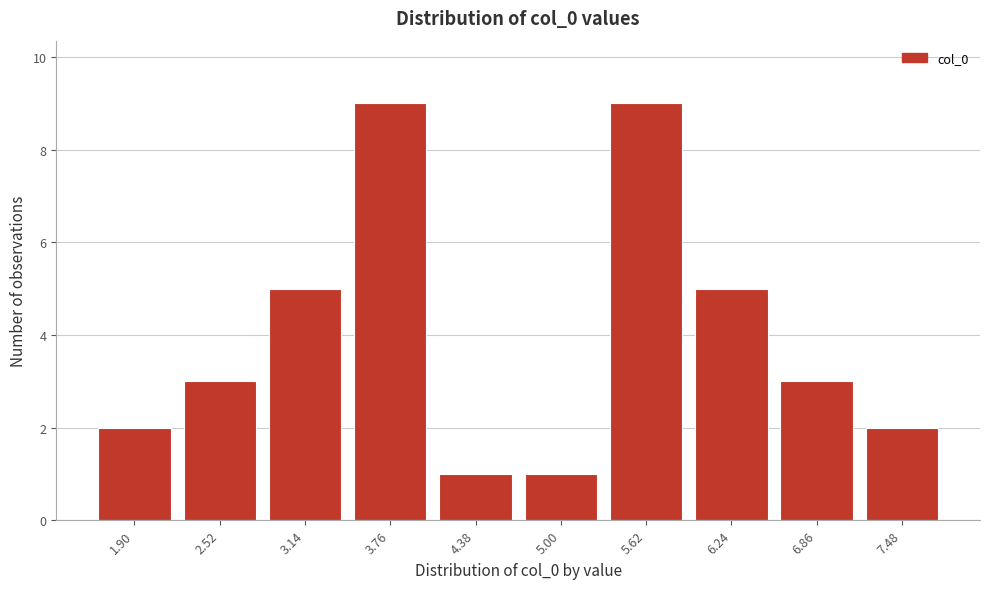

Reading left to right, extract all data points from this chart.

2	3	5	9	1	1	9	5	3	2